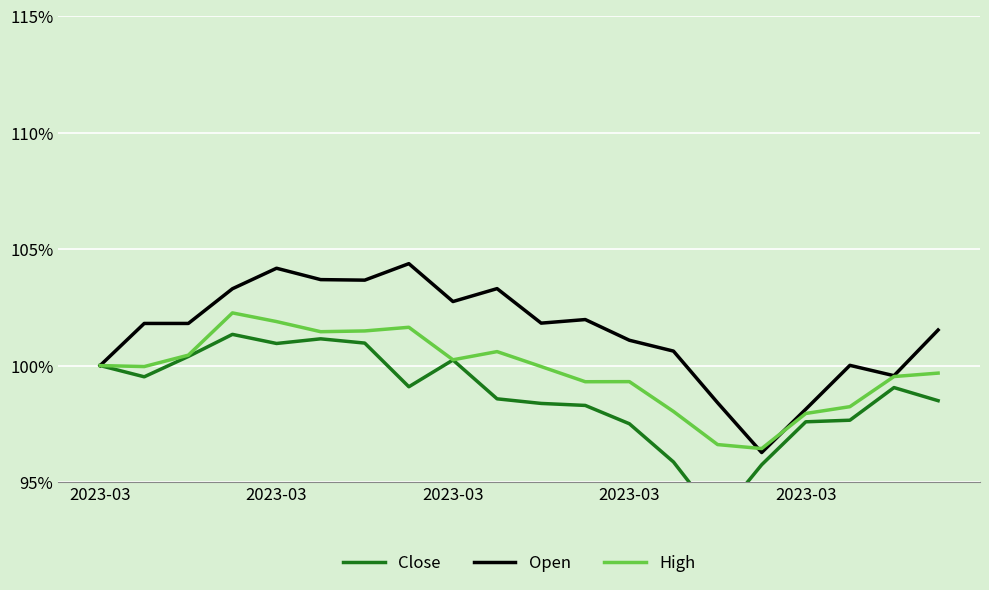

In Close, how many points are higher than both neighbors (excluding endpoints)?

4